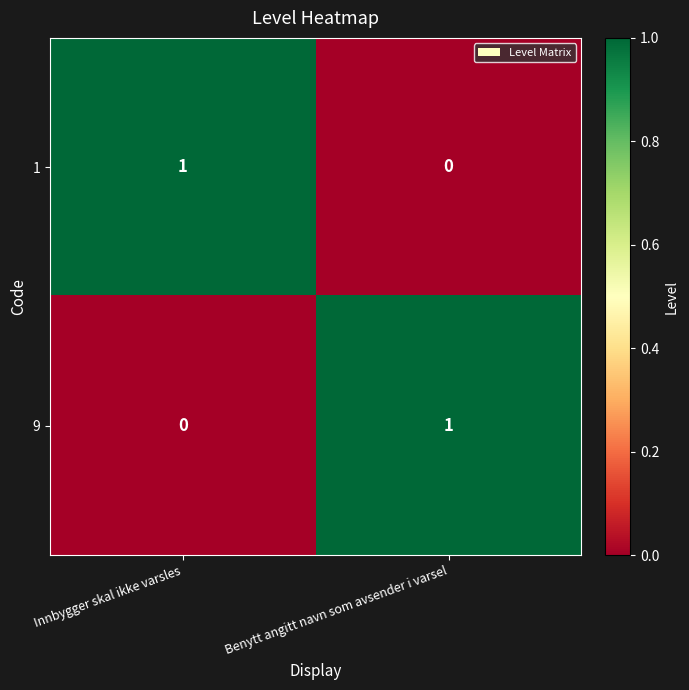

At which label is 1 closest to 0?

Benytt angitt navn som avsender i varsel